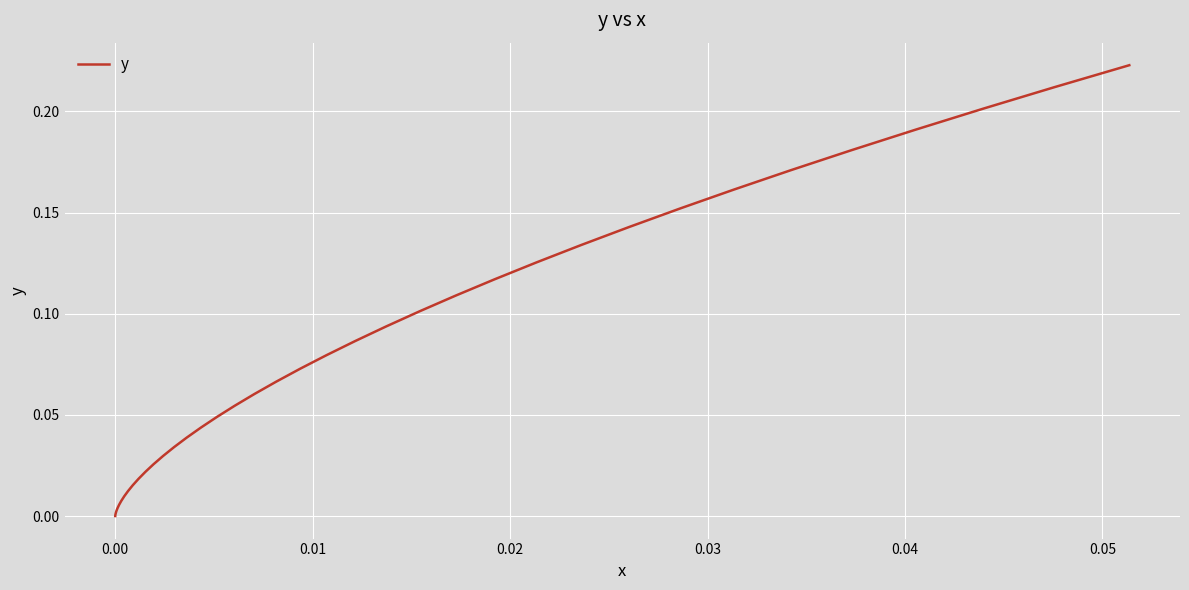

Does the chart display data point markers on the line(s)?

No